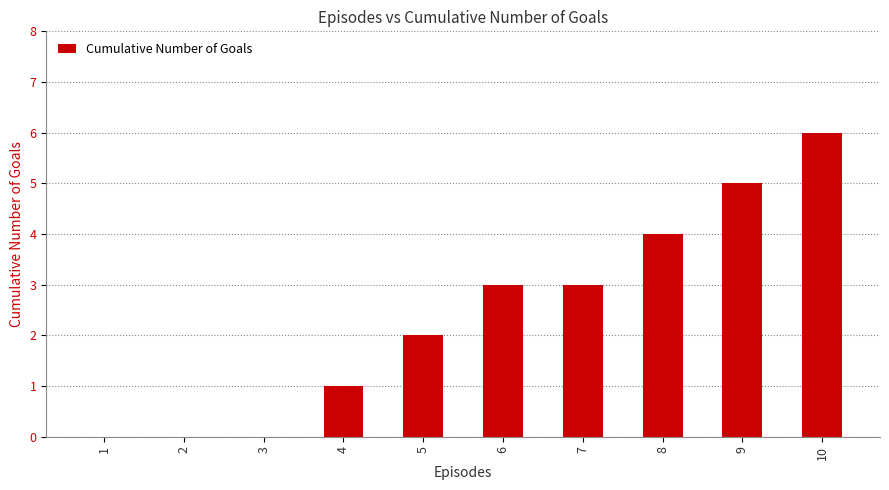

Reading left to right, what are all the values shown in this chart?

0	0	0	1	2	3	3	4	5	6